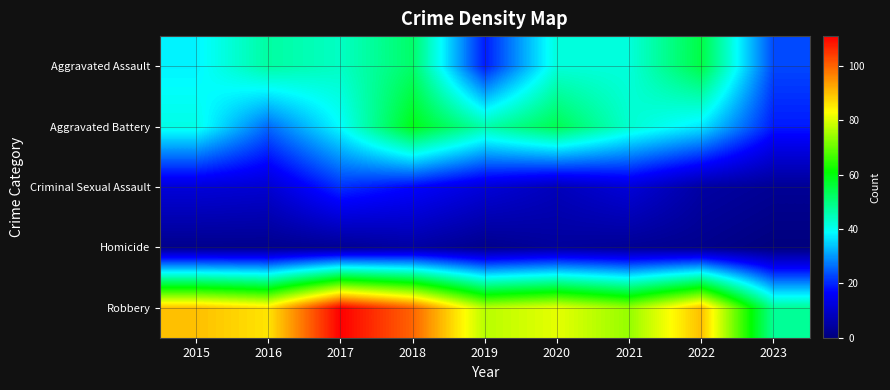

Rank the series at 2023 from lowest to highest value.

Homicide, Criminal Sexual Assault, Aggravated Battery, Aggravated Assault, Robbery